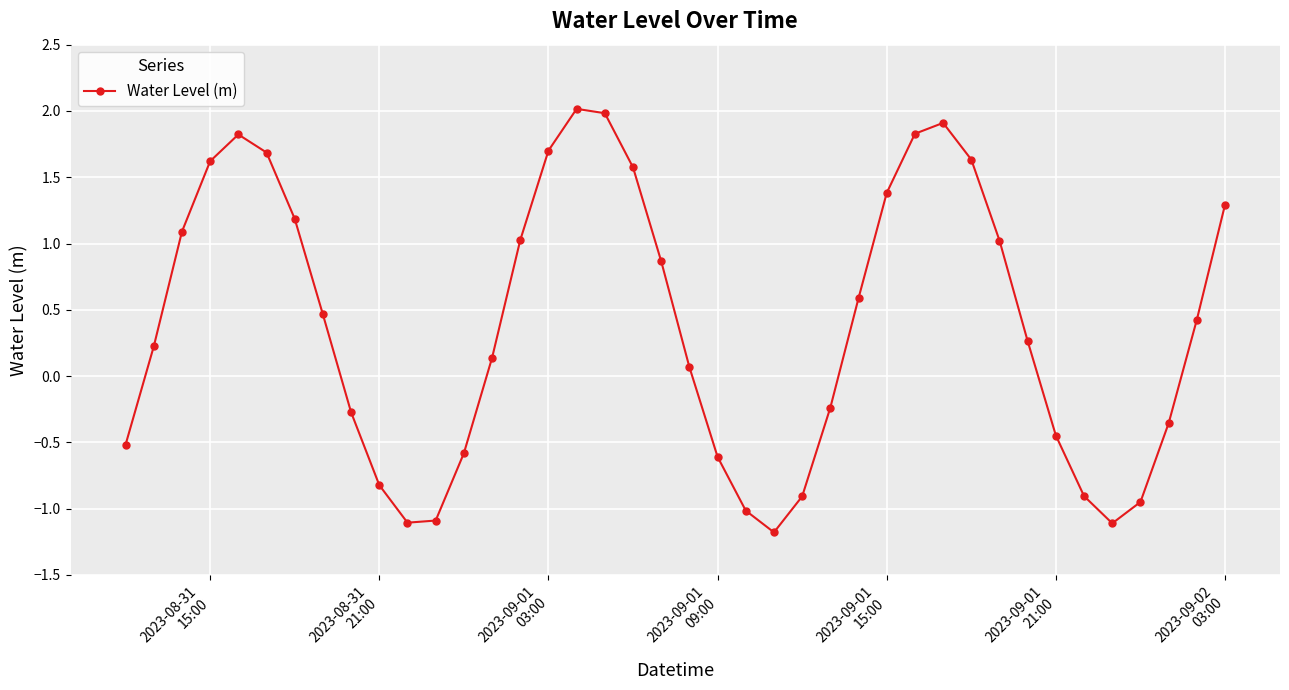

True or false: there are more than 2 points higher than both neighbors.

True